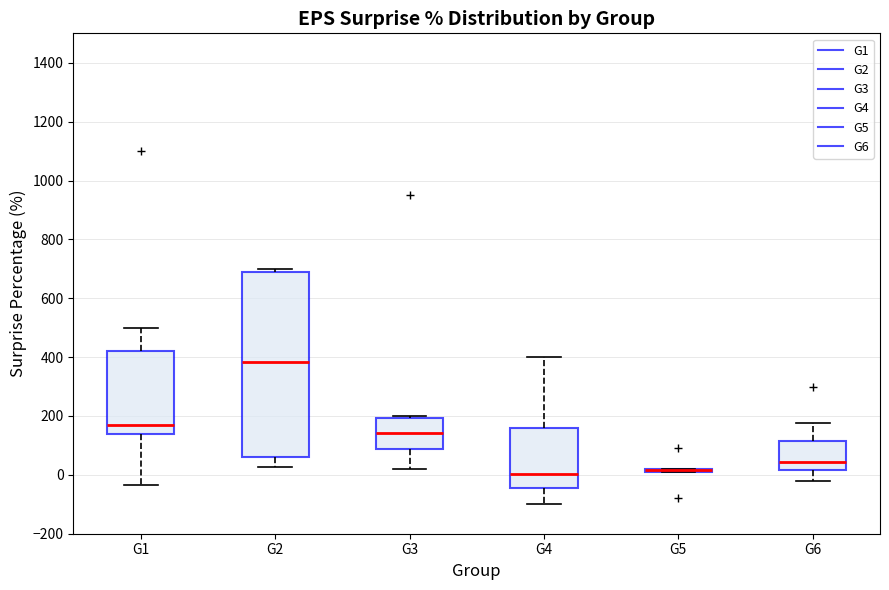

Where is the lower edge of the box for G4 on the y-axis? The values are not printed on the chart, so give them approximately, as read against the axis.

-40